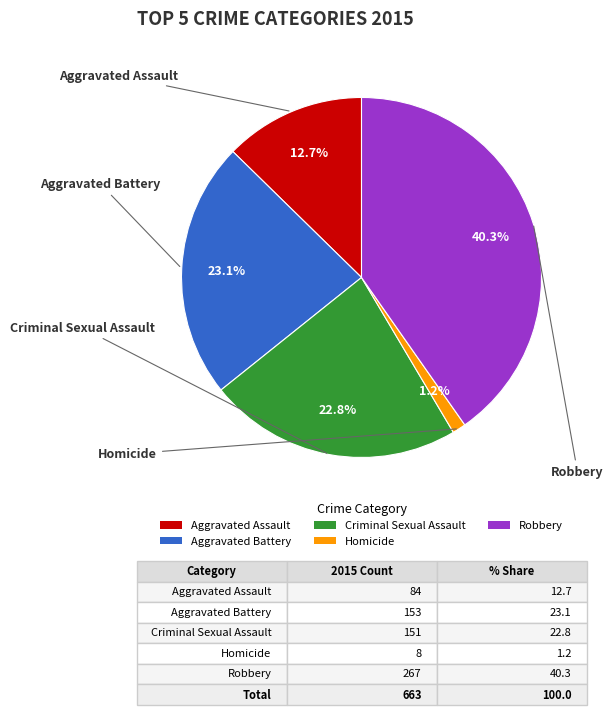

What percentage is the Criminal Sexual Assault slice, to the nearest percent?

23%